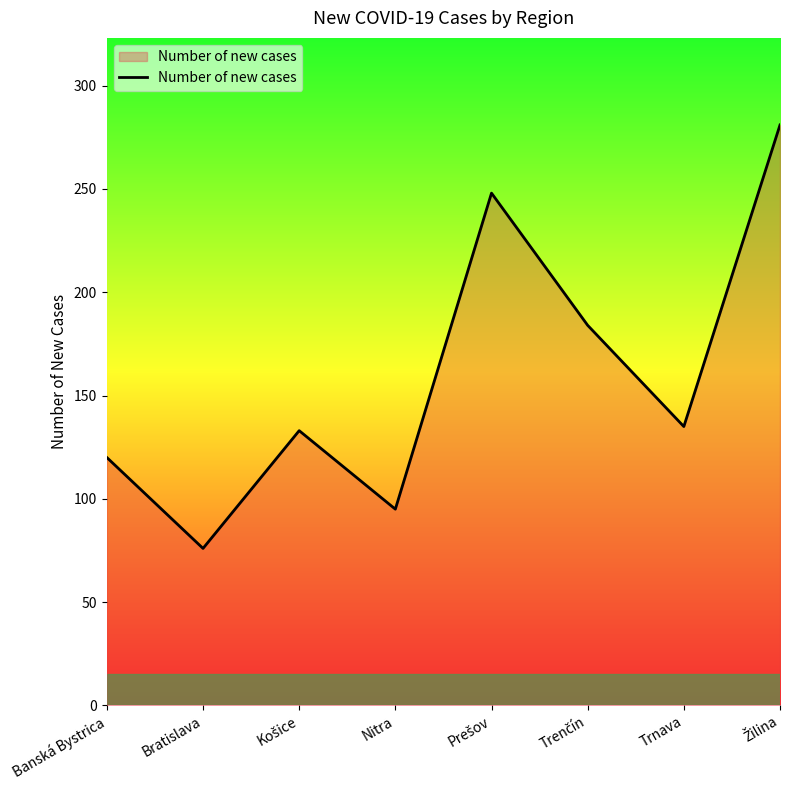

Is it true that the value at Banská Bystrica is 120?

True